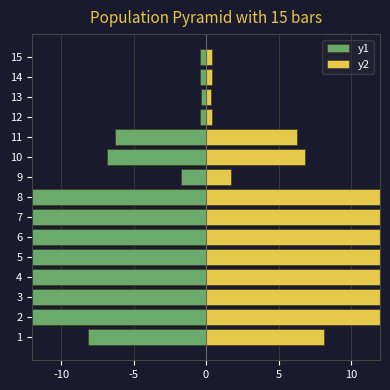

Is the value of y2 at 3 greater than the value of y1 at 4?

Yes